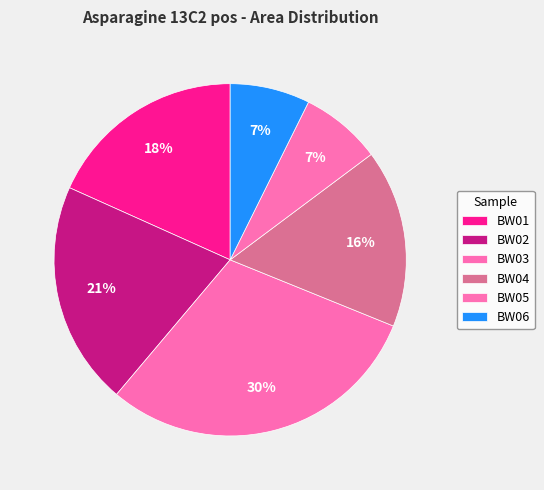

What percentage is the BW06 slice, to the nearest percent?

7%